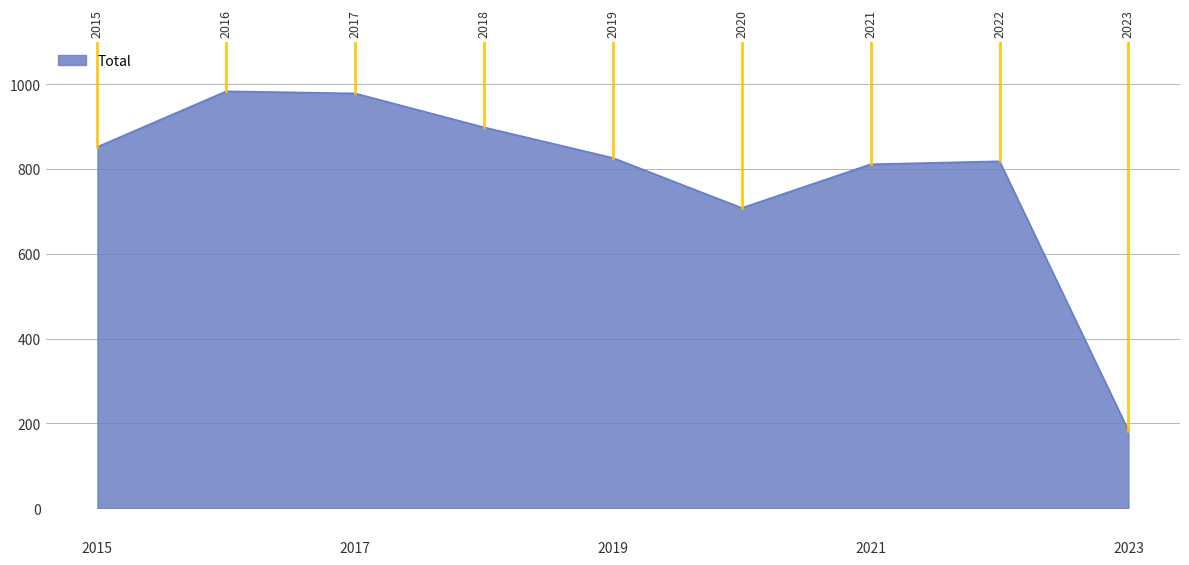

What is the minimum value shown in the chart?

183